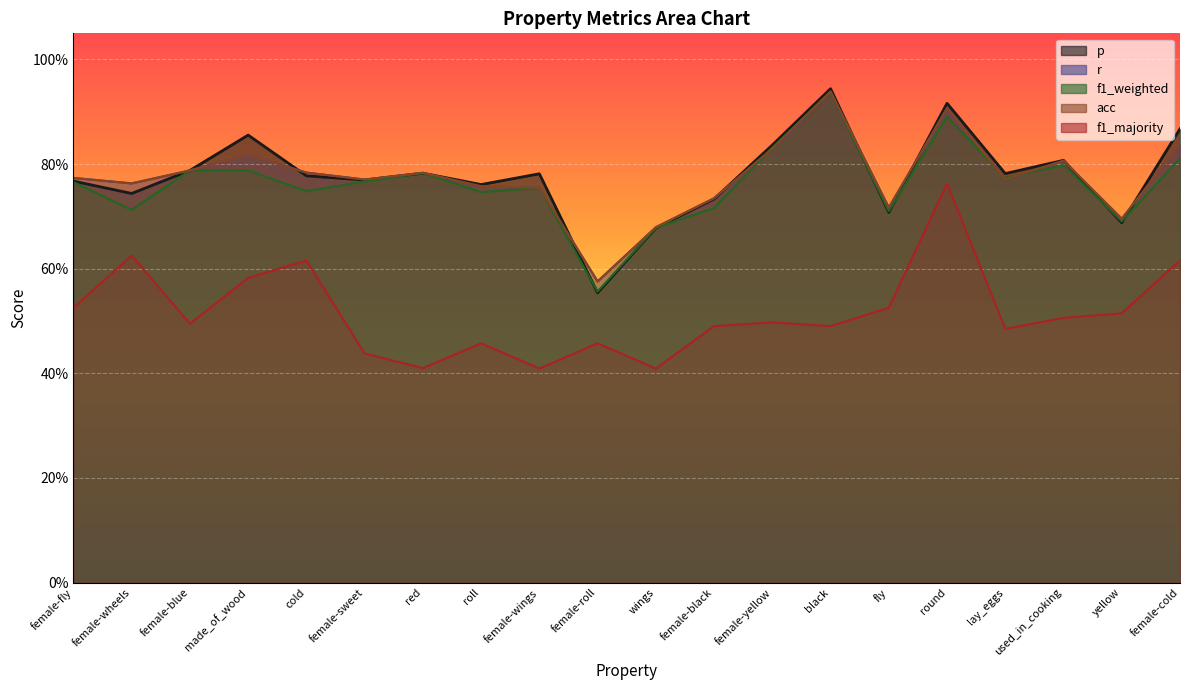

What are all the series names shown in the legend?

p, r, f1_weighted, acc, f1_majority